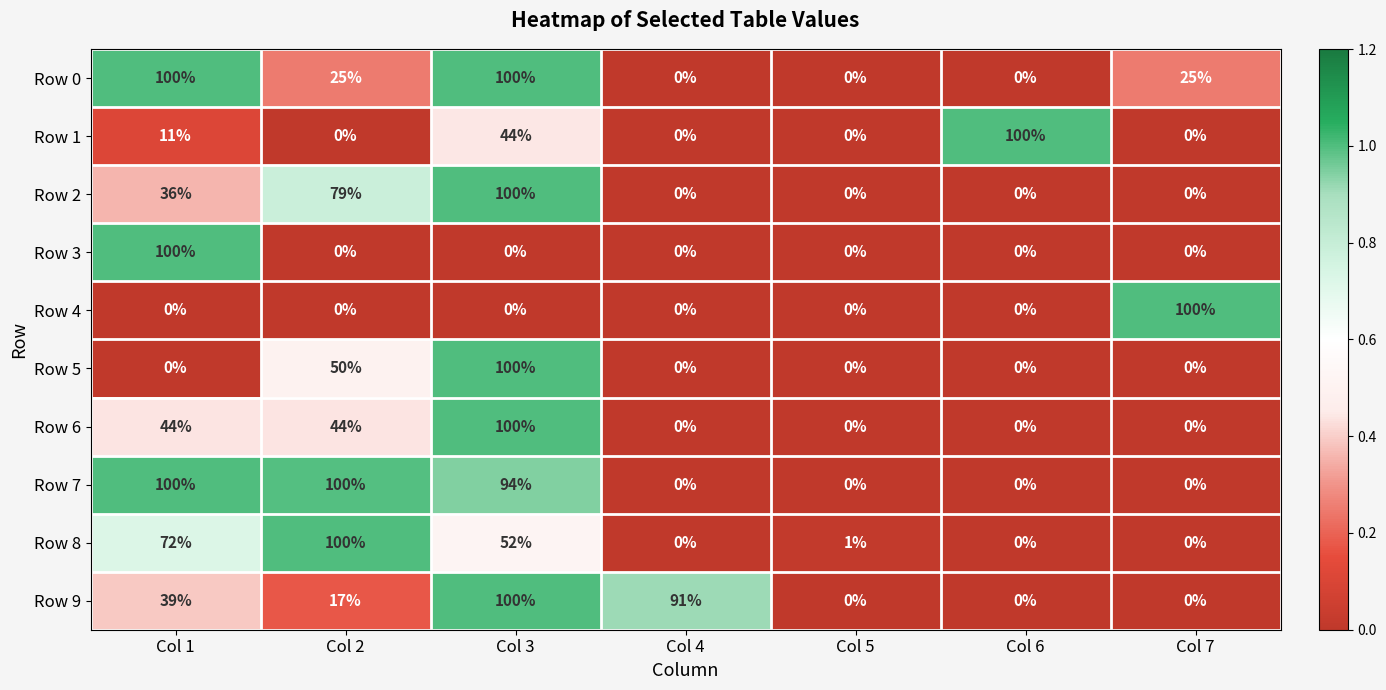

What is the greatest value displayed?

100